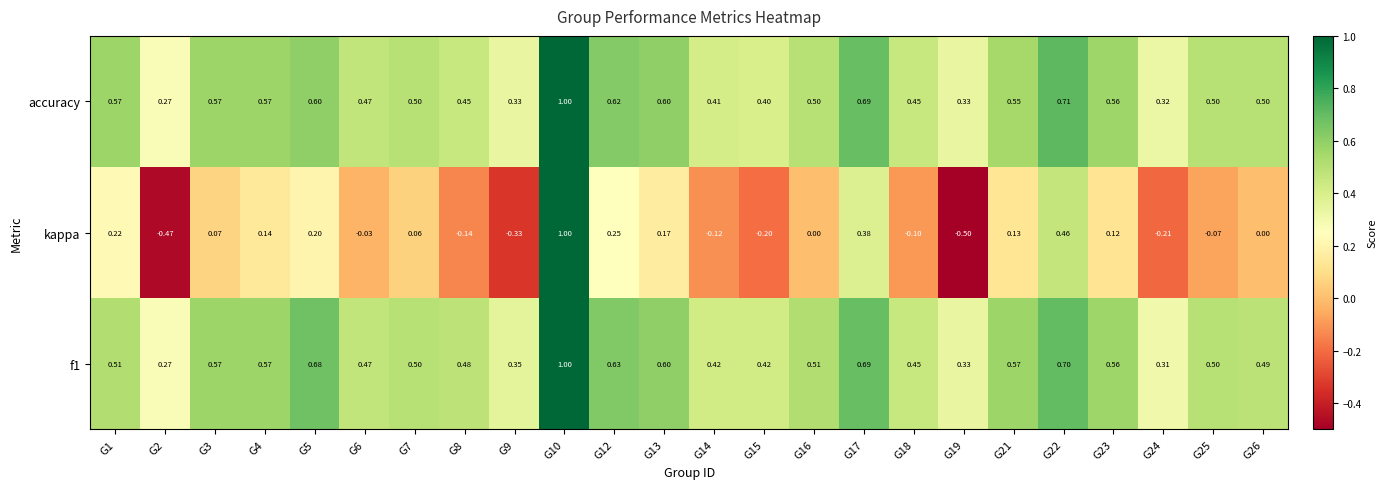

Is the value of f1 at G5 greater than the value of accuracy at G12?

Yes